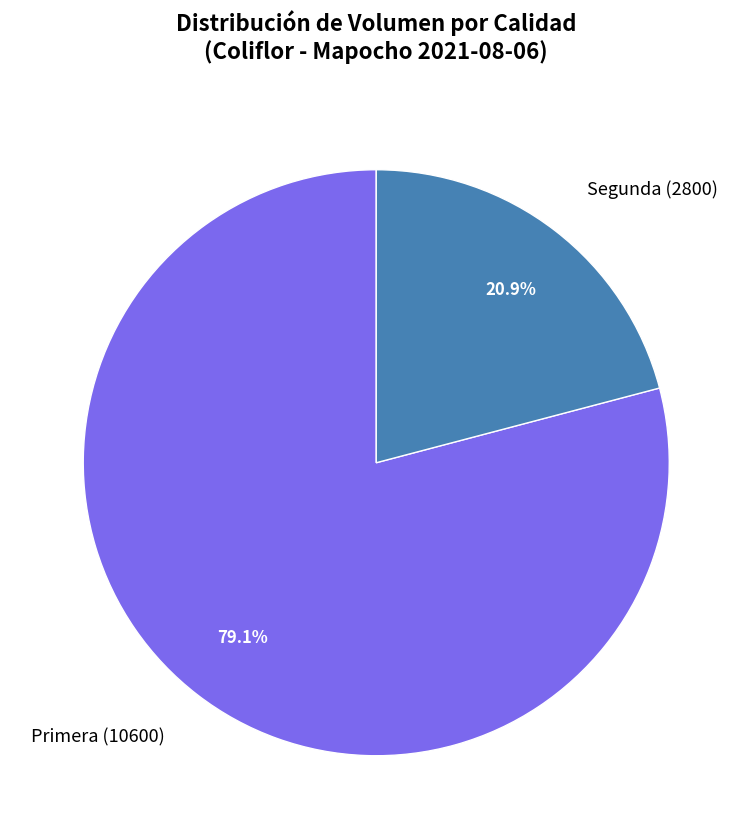

What percentage is the Primera slice, to the nearest percent?

79%